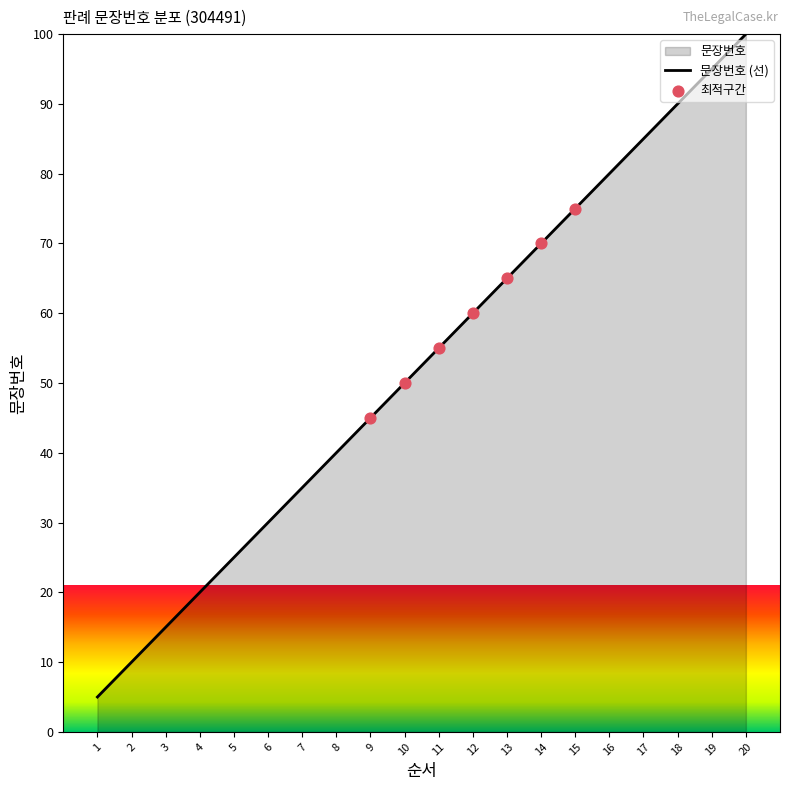

What is the ratio of the value at 19 to the value at 15?

1.3